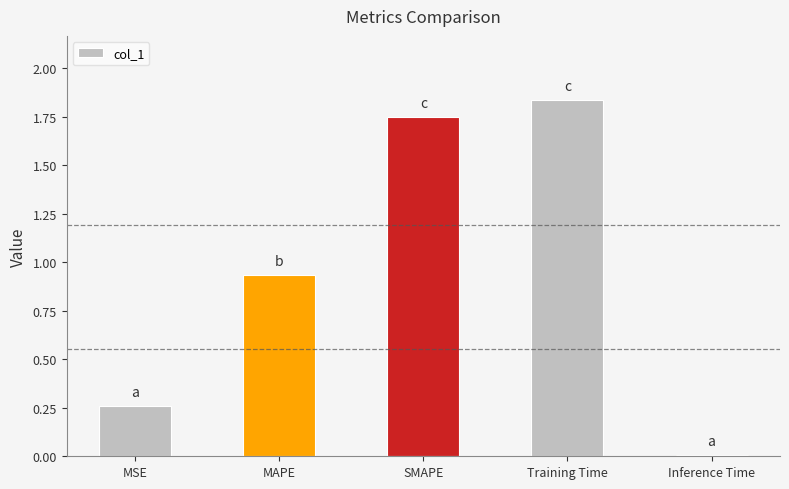

How many categories are shown in the chart?

5